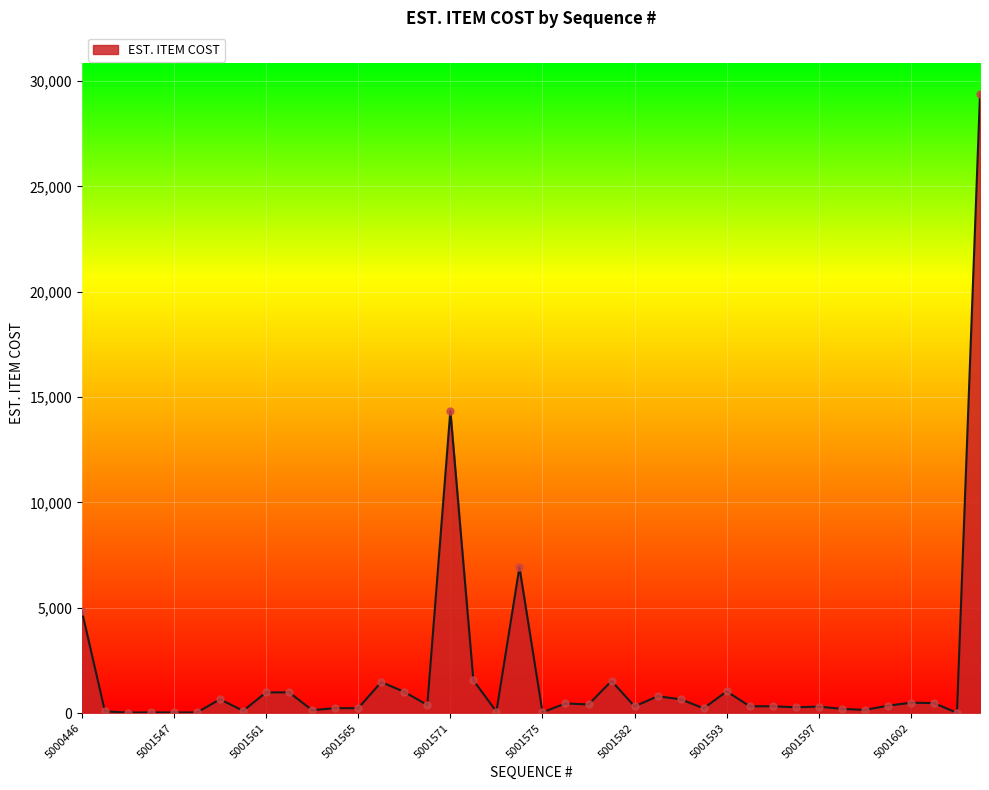

What is the difference between the maximum and minimum values?

29359.6